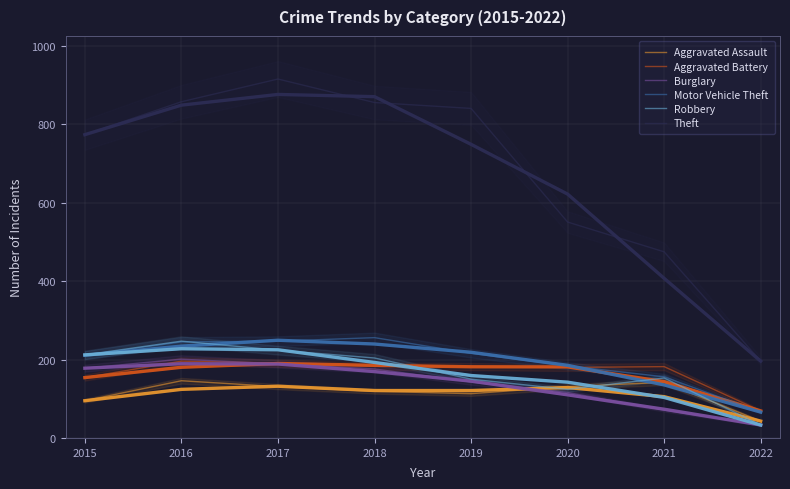

At how many categories does at least one series exceed 394?

7